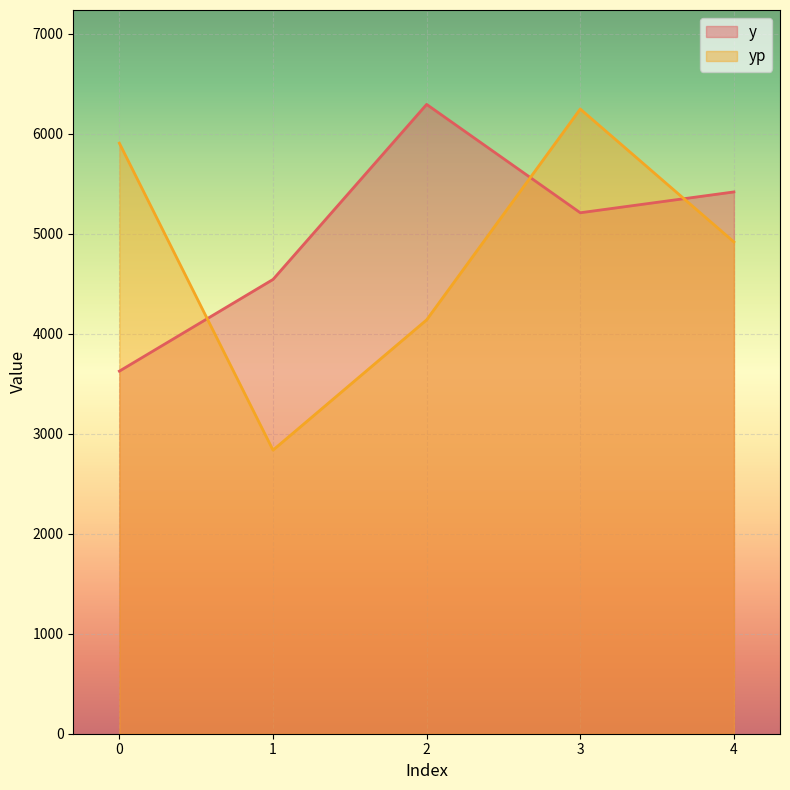

What is the maximum value shown in the chart?

6291.7